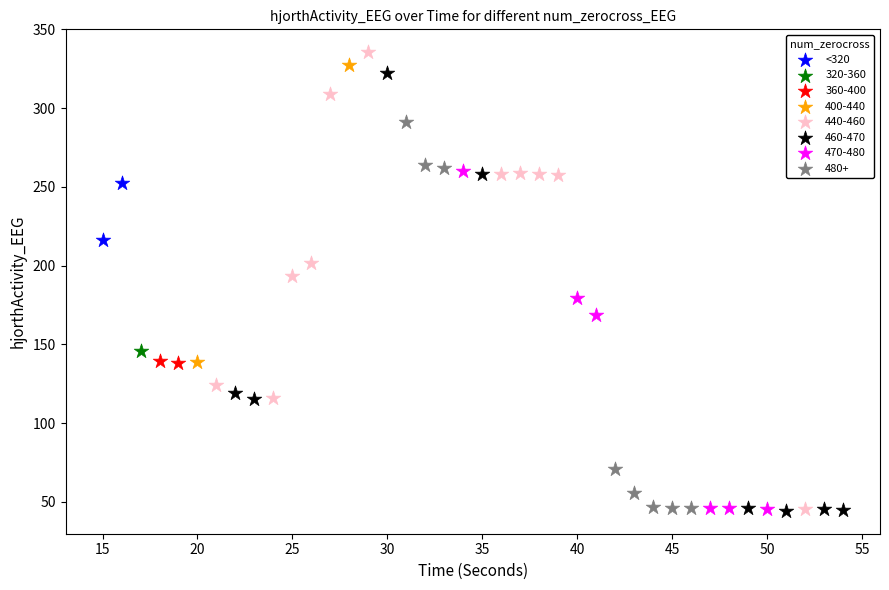

What are all the series names shown in the legend?

<320, 320-360, 360-400, 400-440, 440-460, 460-470, 470-480, 480+